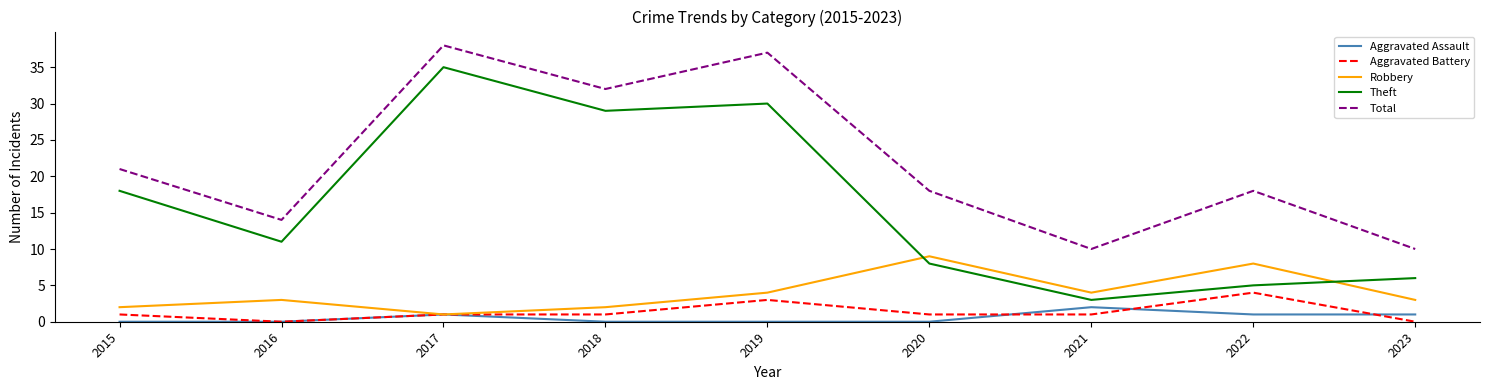

Which series has the widest spread of values?

Theft